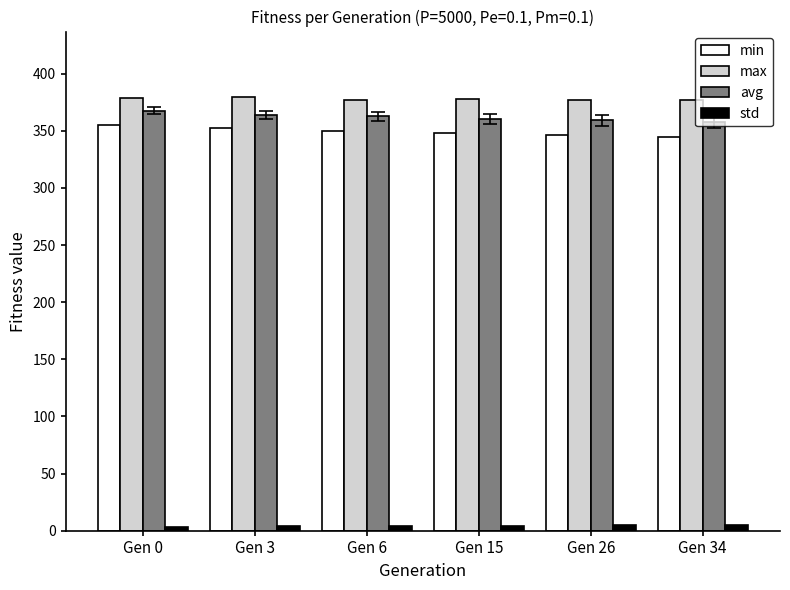

The min series shows 346.8 at Gen 26. True or false?

True